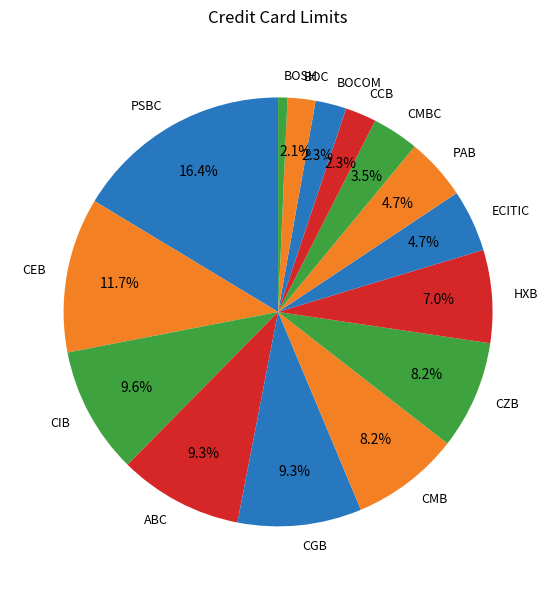

To the nearest percent, what is the difference between the largest and smallest slice percentages?

16%